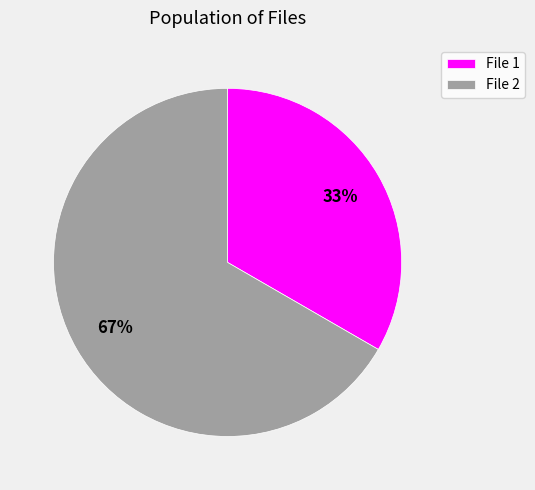

How many slices are in this pie chart?

2